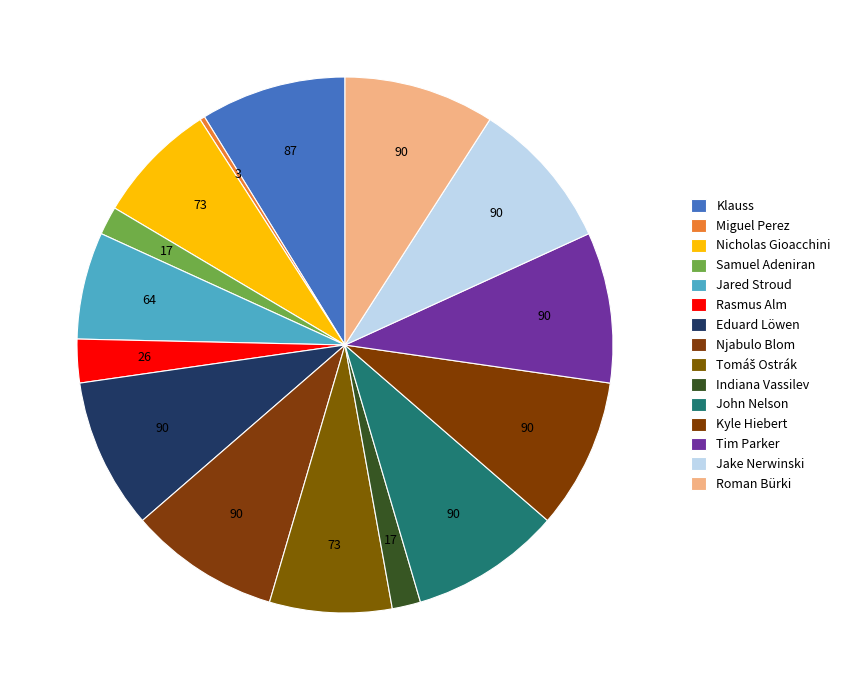

Rank the categories by value from lowest to highest.

Miguel Perez, Samuel Adeniran, Indiana Vassilev, Rasmus Alm, Jared Stroud, Nicholas Gioacchini, Tomáš Ostrák, Klauss, Eduard Löwen, Njabulo Blom, John Nelson, Kyle Hiebert, Tim Parker, Jake Nerwinski, Roman Bürki